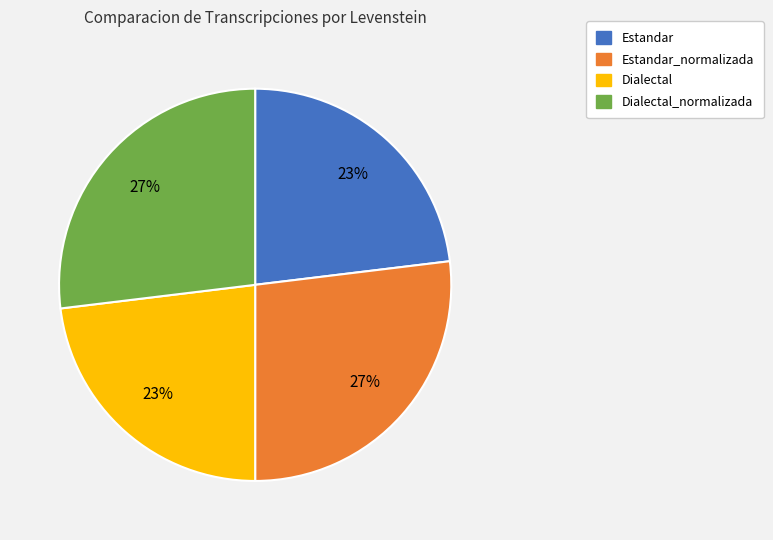

Count the number of slices in the pie.

4